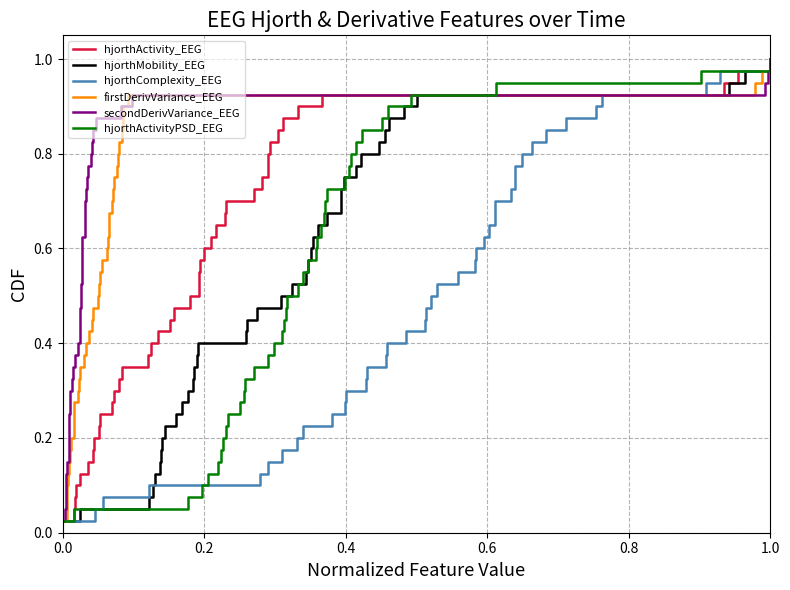

What is the value of the hjorthMobility_EEG point at the 8th from the left?

0.2